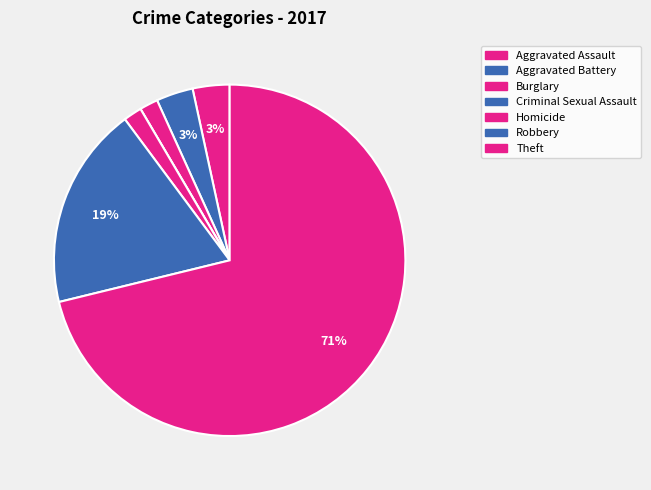

What is the majority slice?

Theft